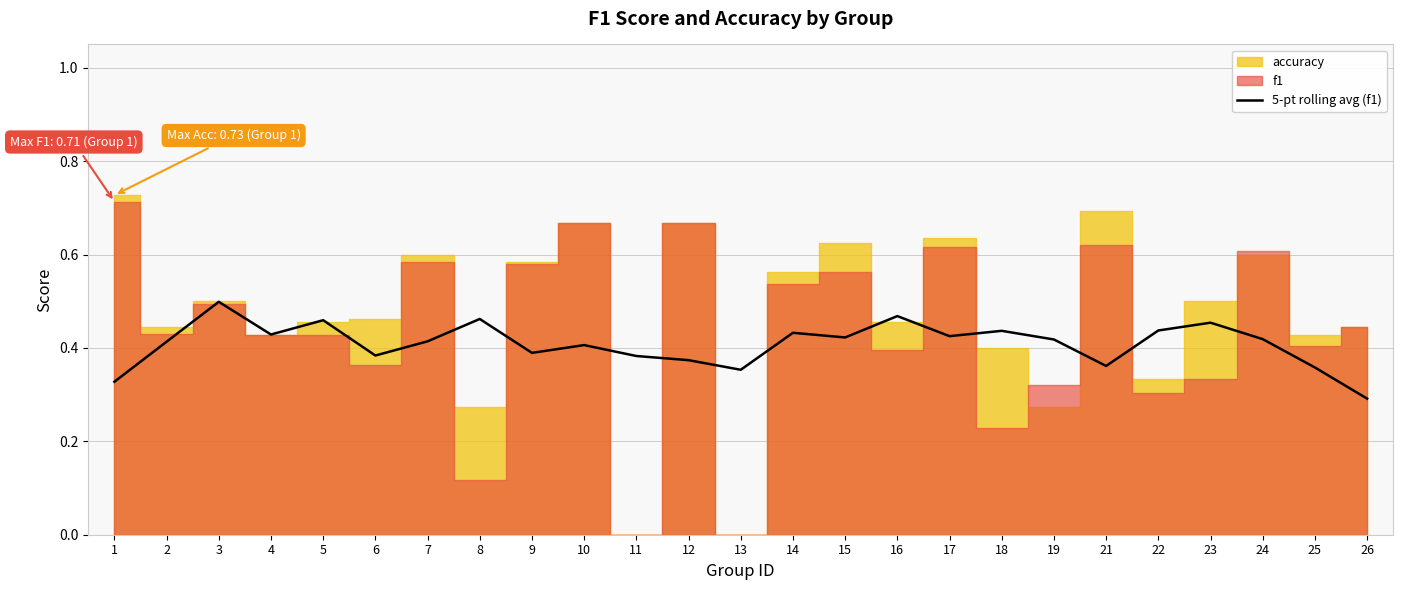

Where is the data nearest to the value 0?

26